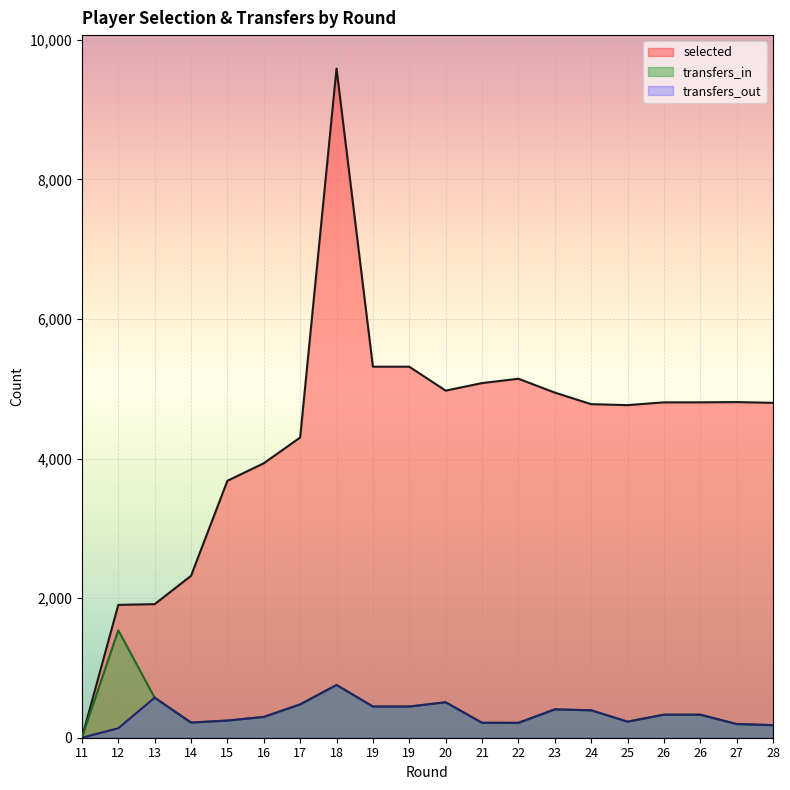

What is the difference between the maximum and second lowest values in the transfers_out series?

620